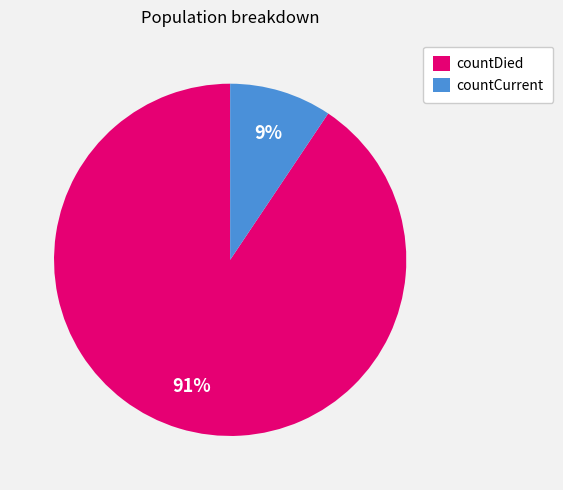

Which category has the biggest portion of the pie?

countDied